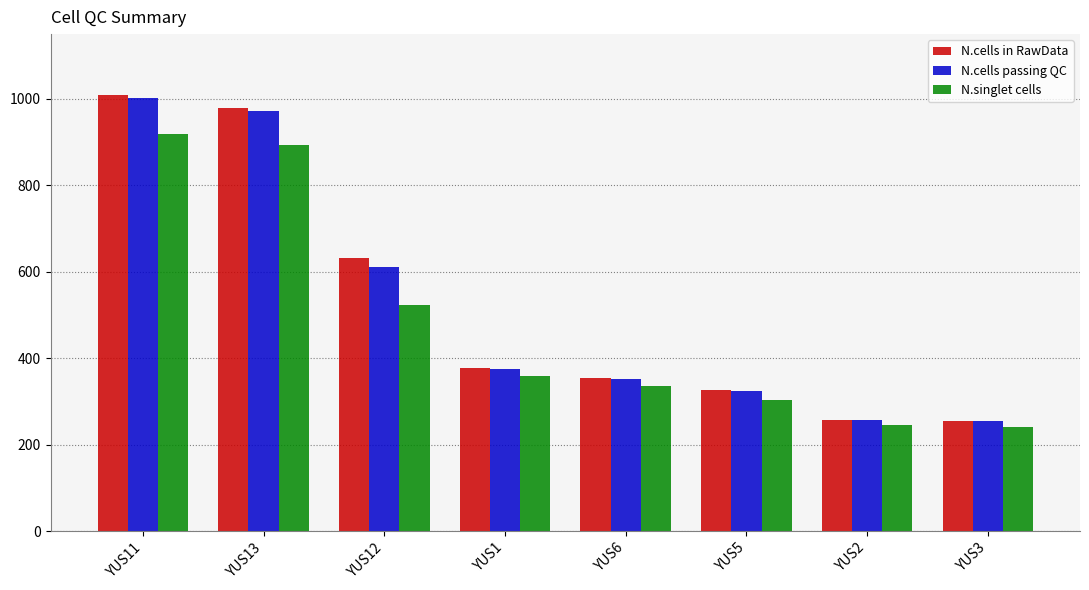

At how many categories does at least one series exceed 716?

2